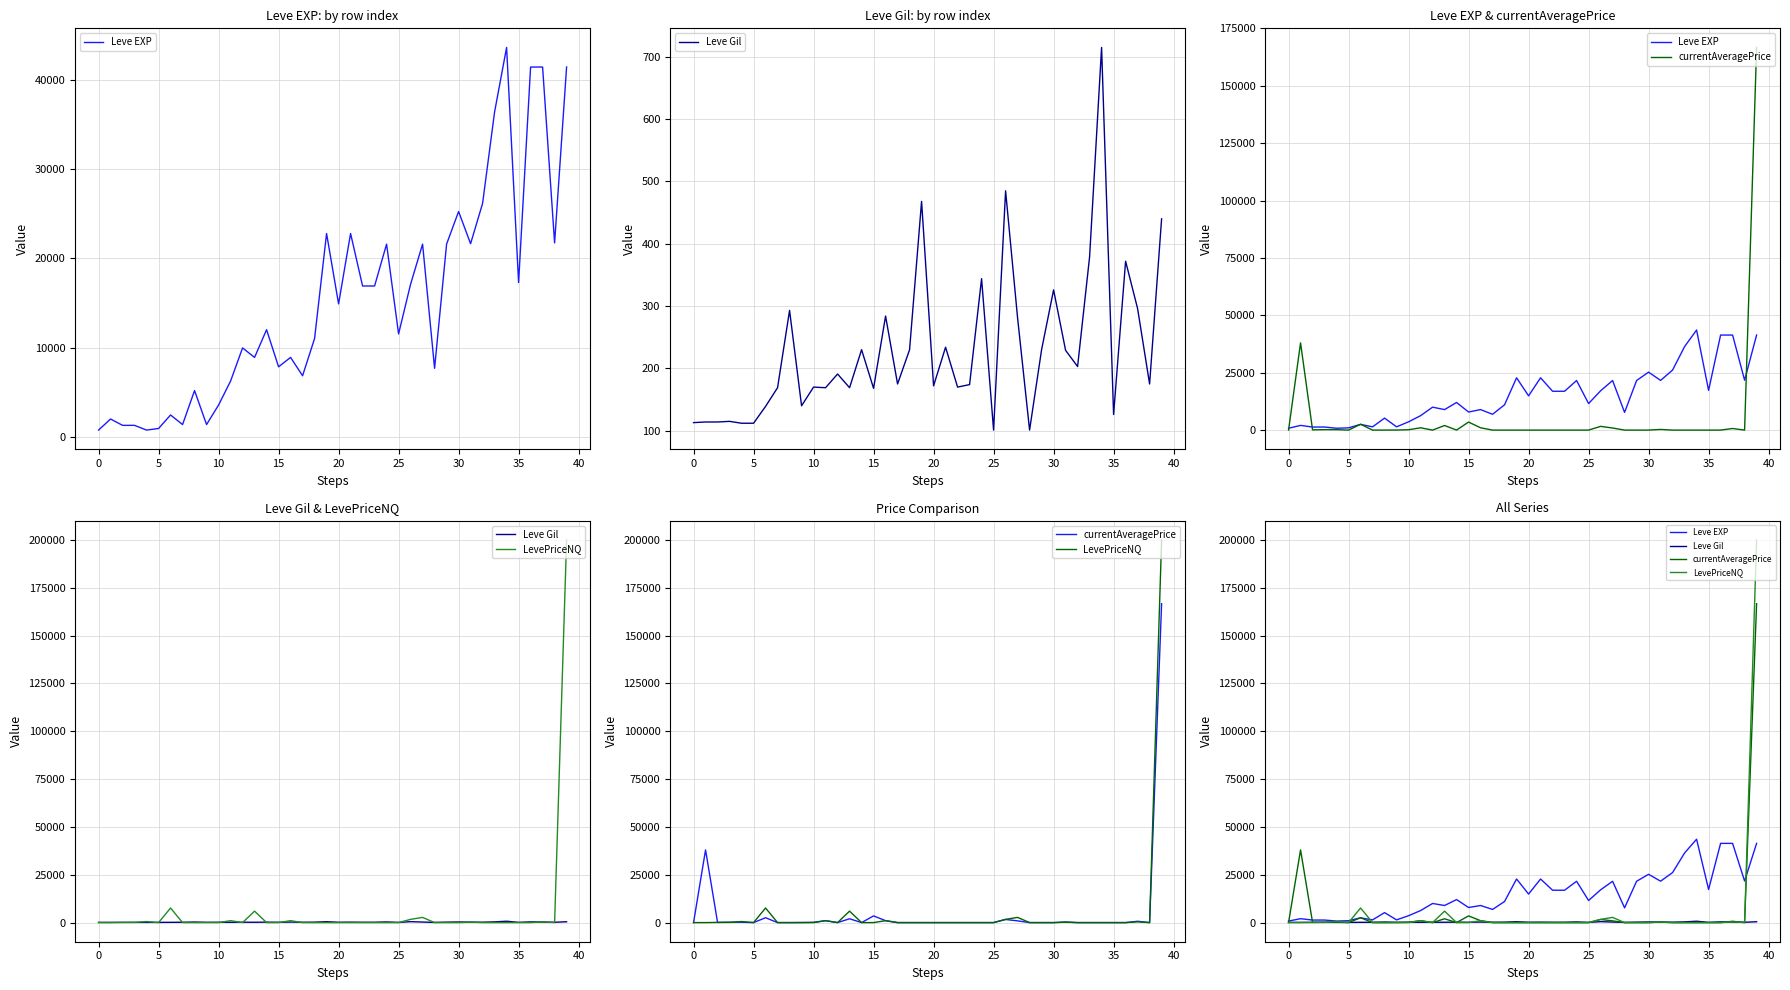

What is the difference between the currentAveragePrice values at 34 and 15?

3500